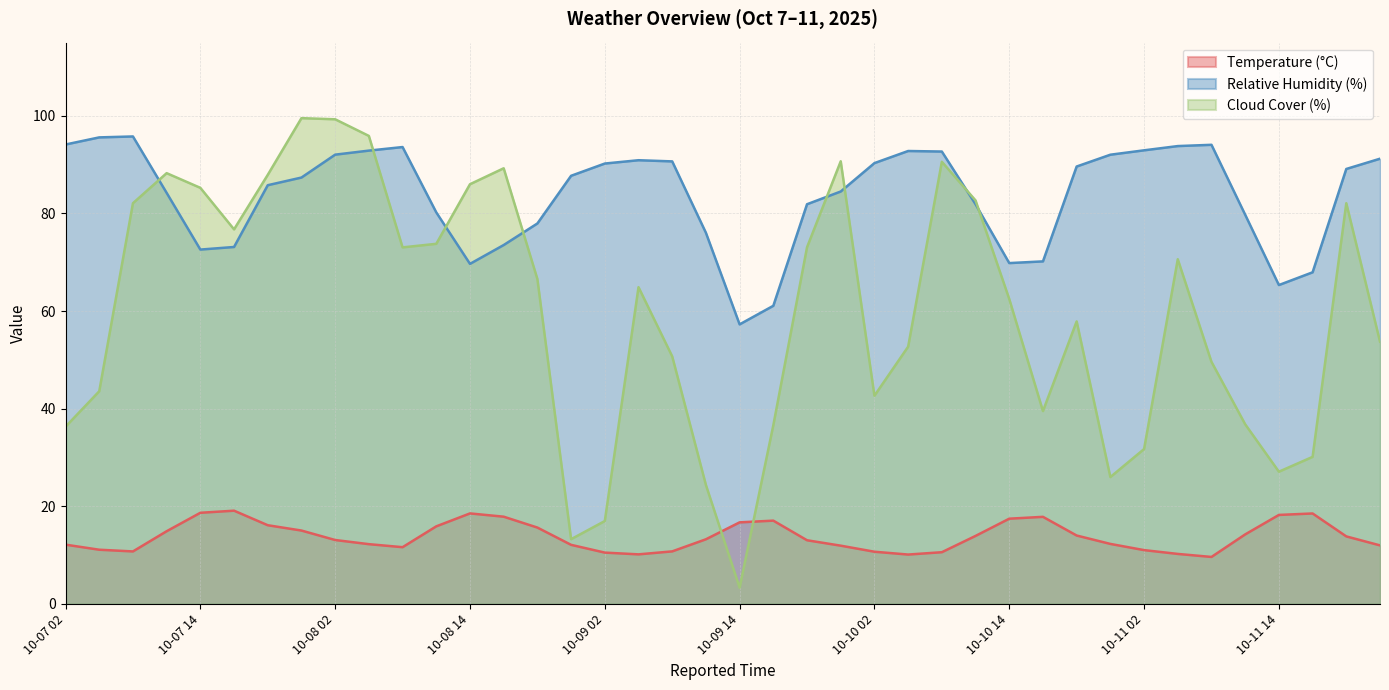

The Cloud Cover (%) series shows 51.2 at 10-10 11. True or false?

False